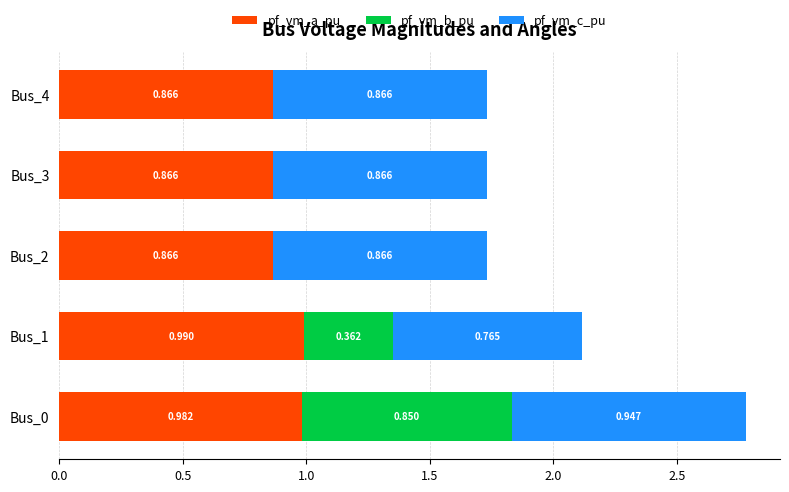

Which series has the widest spread of values?

pf_vm_b_pu